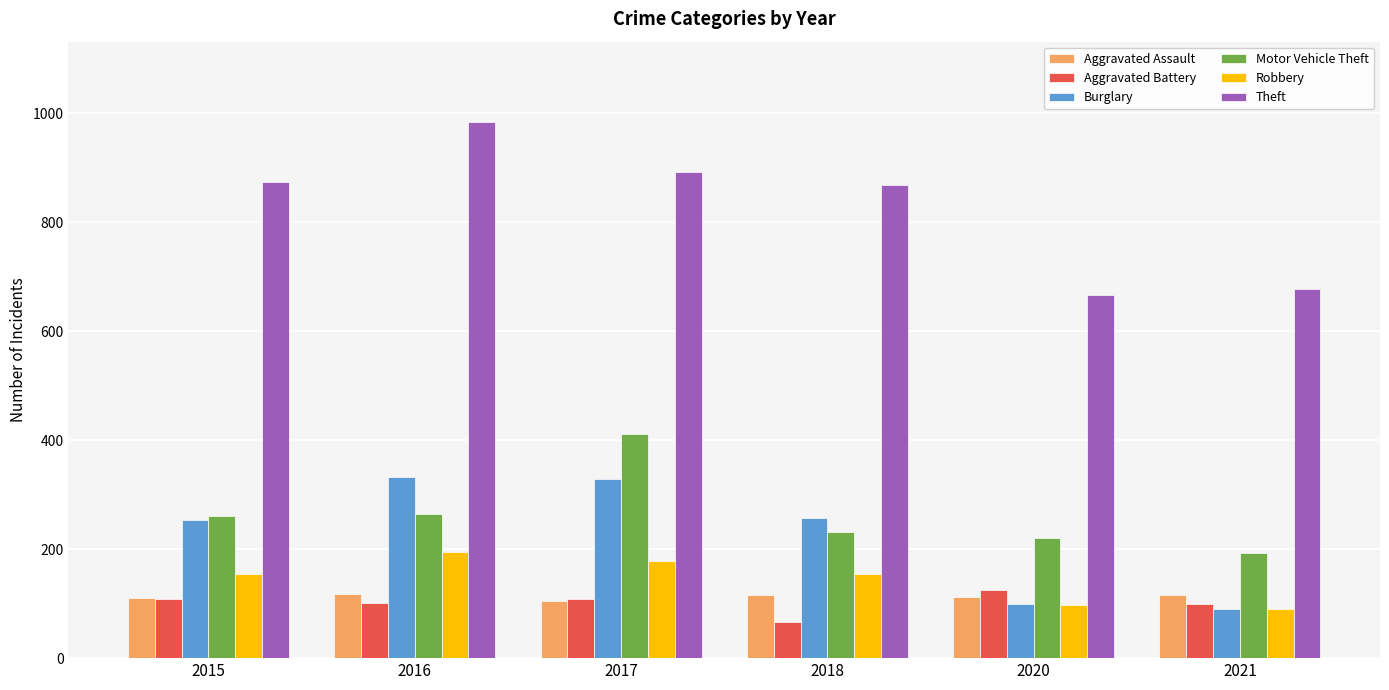

What is the difference between the highest and lowest values at 2021?

588